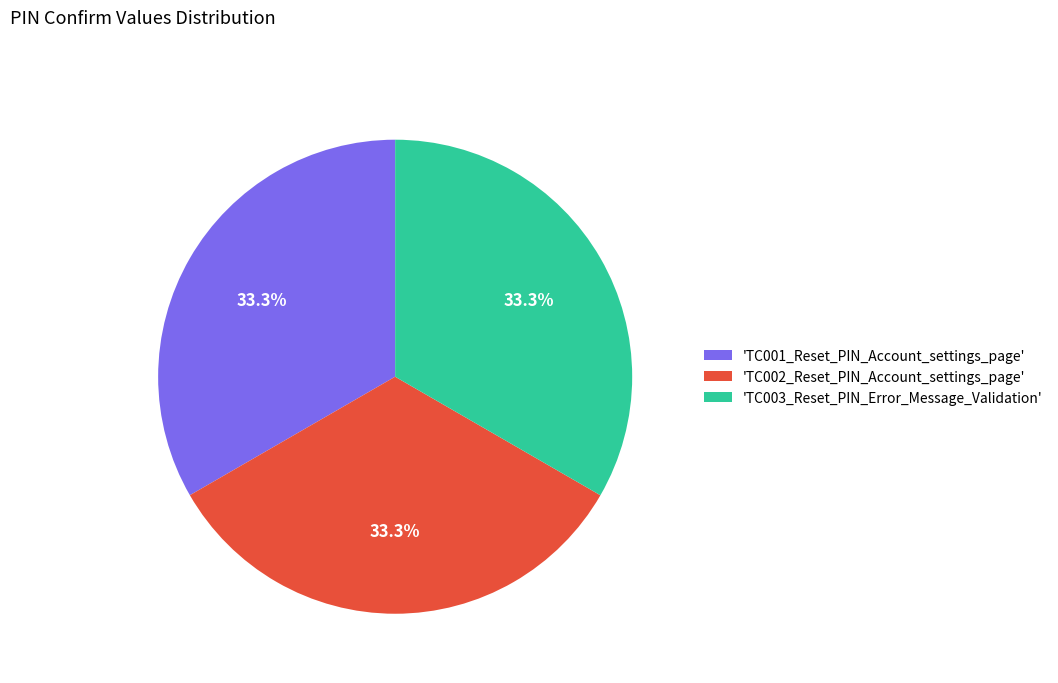

What percentage is NOT represented by 'TC002_Reset_PIN_Account_settings_page'?

66.7%